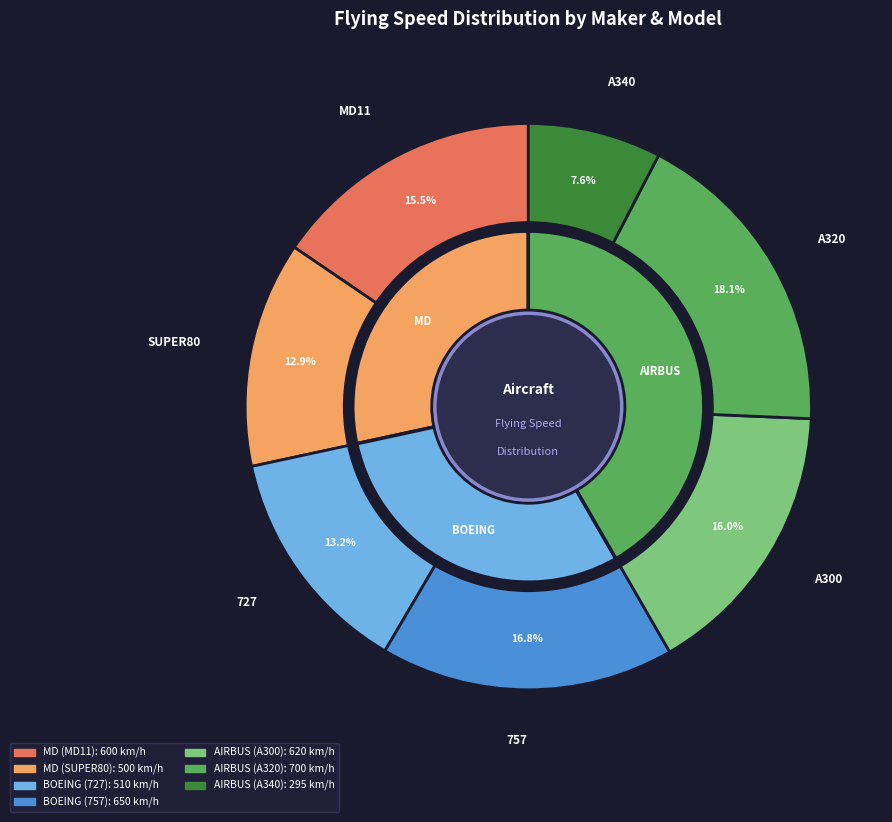

Which has a higher value, AIRBUS (A340) or MD (SUPER80)?

MD (SUPER80)